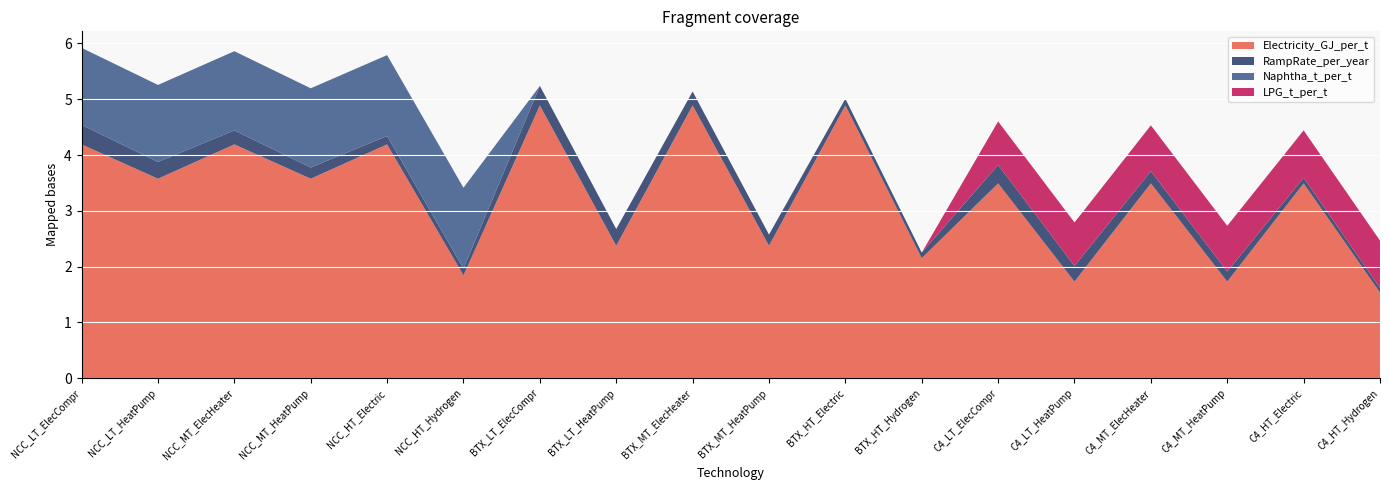

Is it true that Electricity_GJ_per_t equals 1.5 at C4_HT_Hydrogen?

True